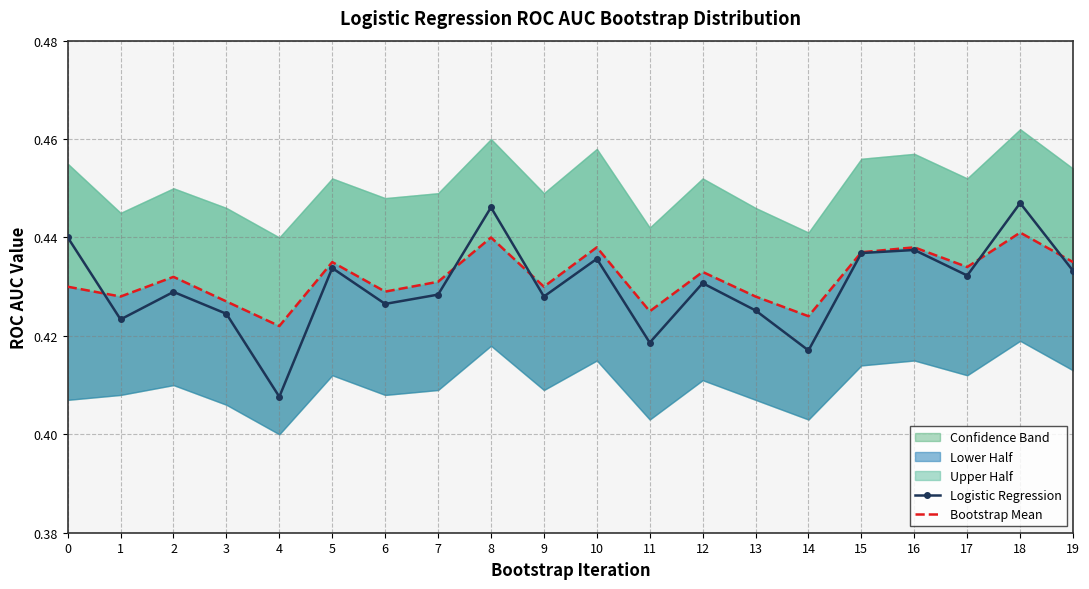

Reading left to right, transcribe all the data shown in this chart.

Logistic Regression: 0=0.4	1=0.4	2=0.4	3=0.4	4=0.4	5=0.4	6=0.4	7=0.4	8=0.4	9=0.4	10=0.4	11=0.4	12=0.4	13=0.4	14=0.4	15=0.4	16=0.4	17=0.4	18=0.4	19=0.4
Bootstrap Mean: 0=0.4	1=0.4	2=0.4	3=0.4	4=0.4	5=0.4	6=0.4	7=0.4	8=0.4	9=0.4	10=0.4	11=0.4	12=0.4	13=0.4	14=0.4	15=0.4	16=0.4	17=0.4	18=0.4	19=0.4